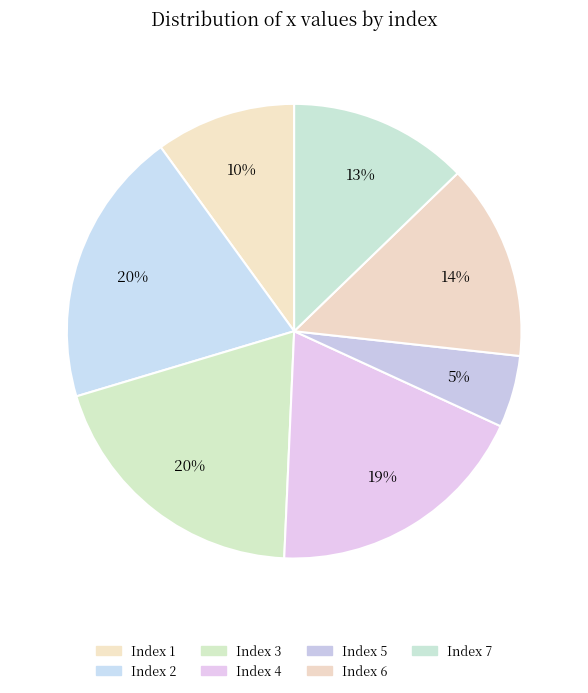

How many segments does this pie chart have?

7